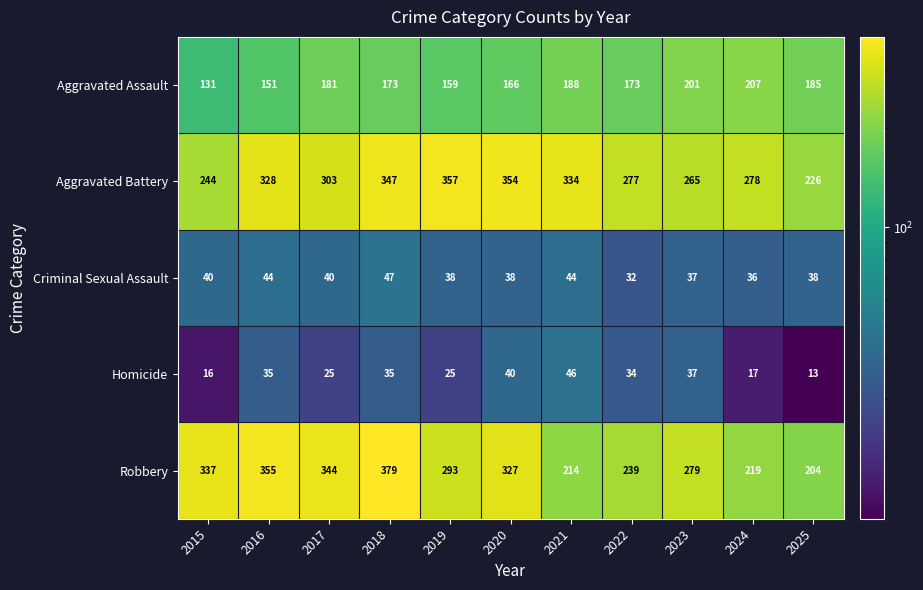

Which series changed the most between 2016 and 2022?

Robbery